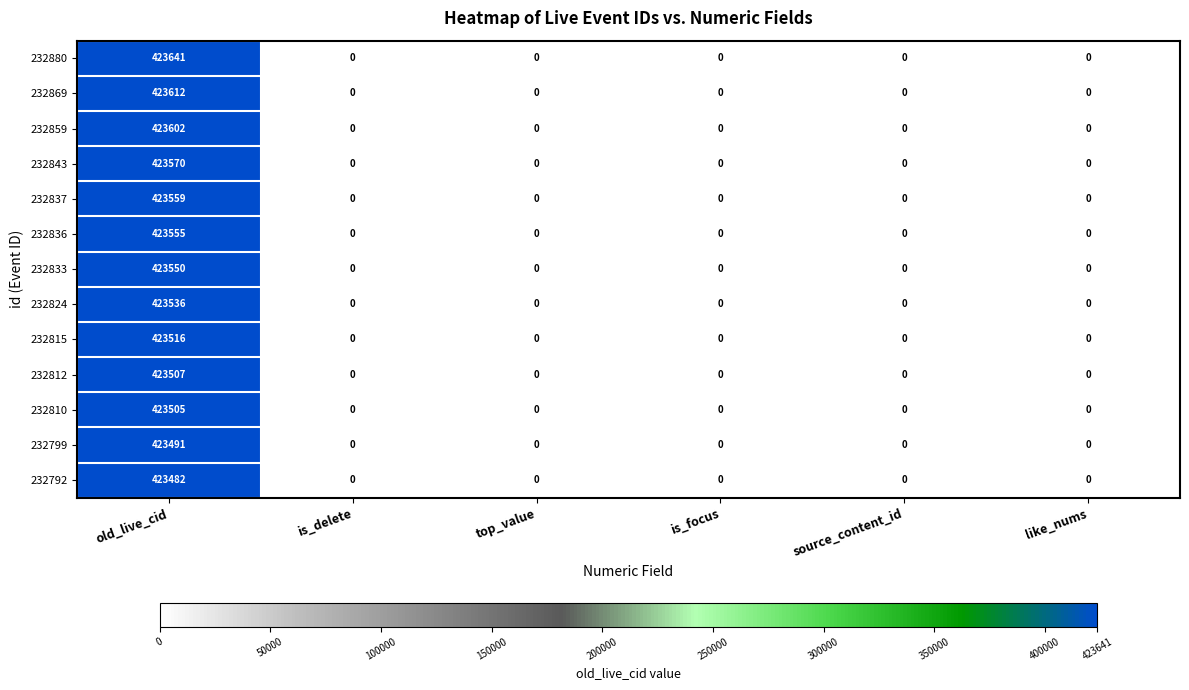

Which series has the largest range (max minus min)?

232880